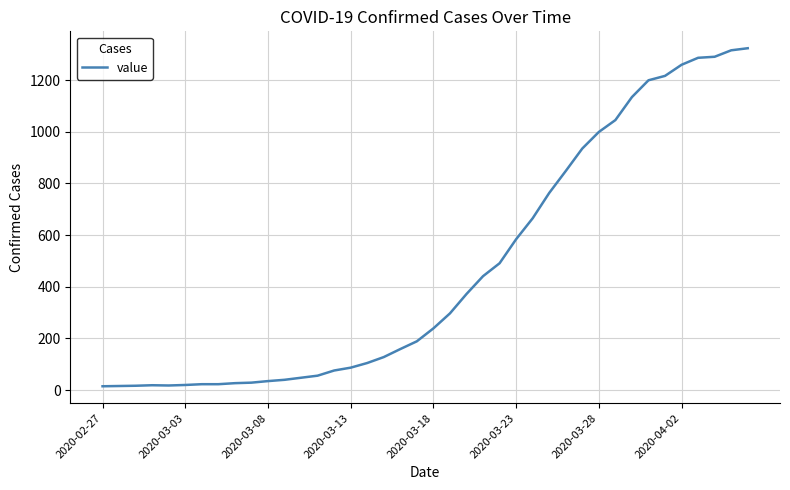

What is the difference between the maximum and minimum values?

1308